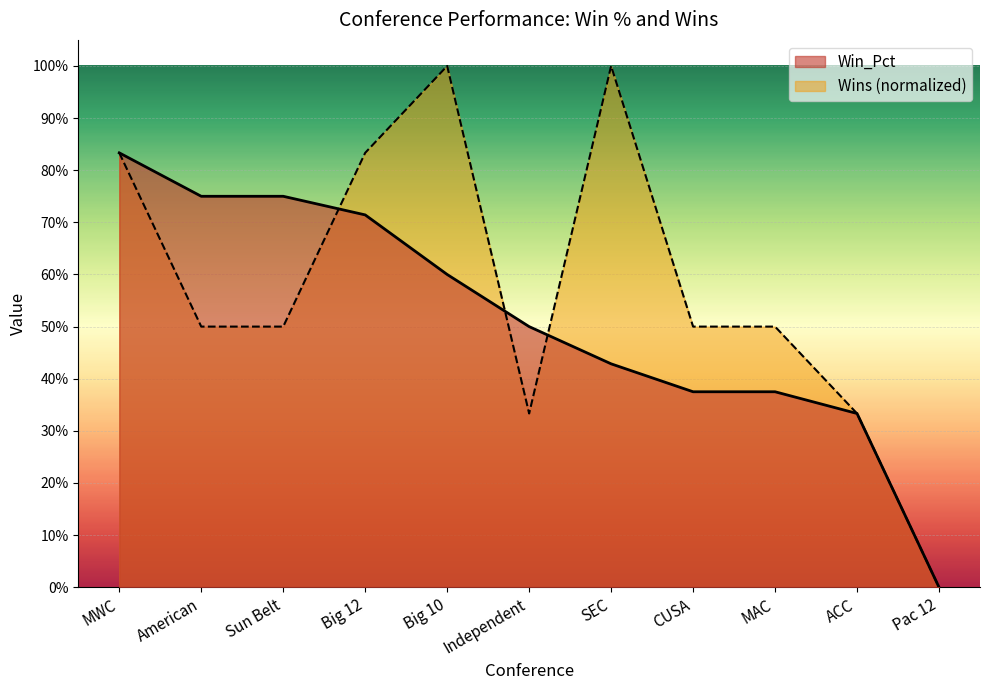

The Wins series shows 0.3 at ACC. True or false?

True